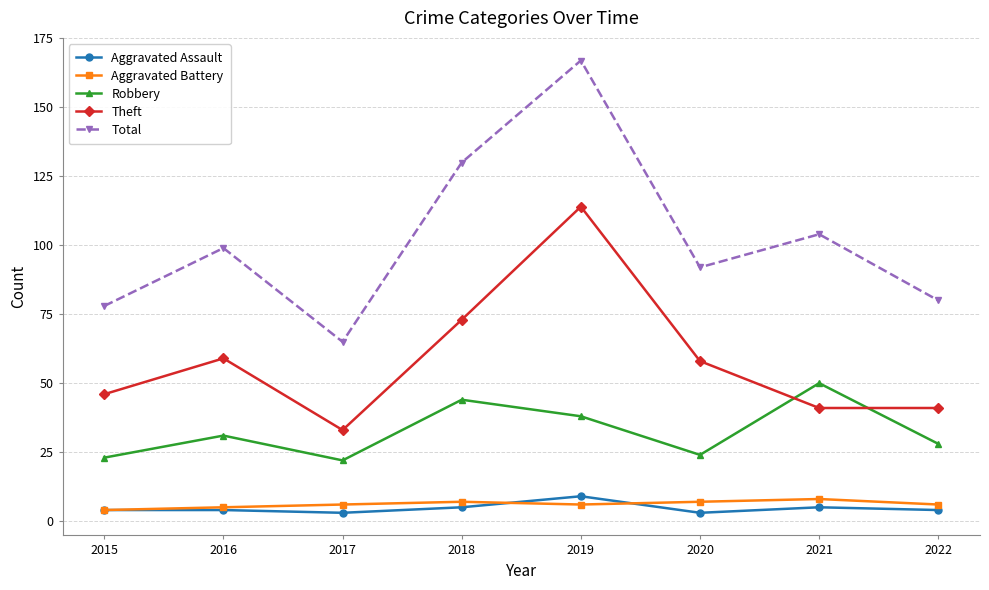

The Total series shows 140 at 2022. True or false?

False